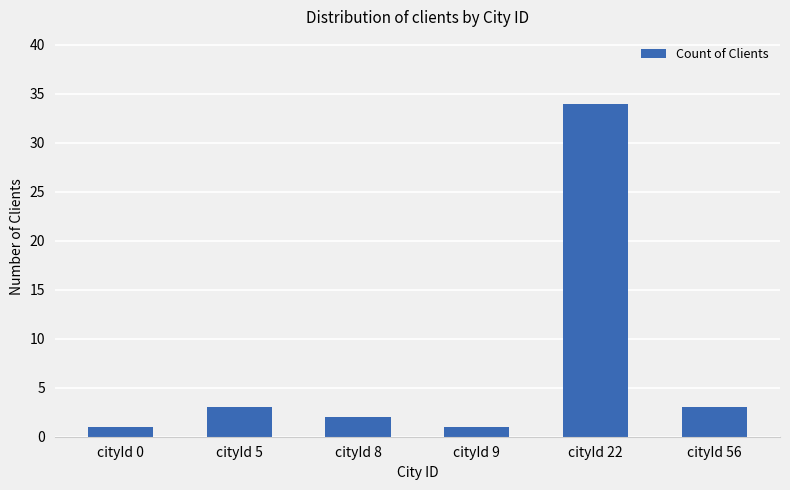

Reading right to left, list all the values displayed in this chart.

cityId 56=3	cityId 22=34	cityId 9=1	cityId 8=2	cityId 5=3	cityId 0=1